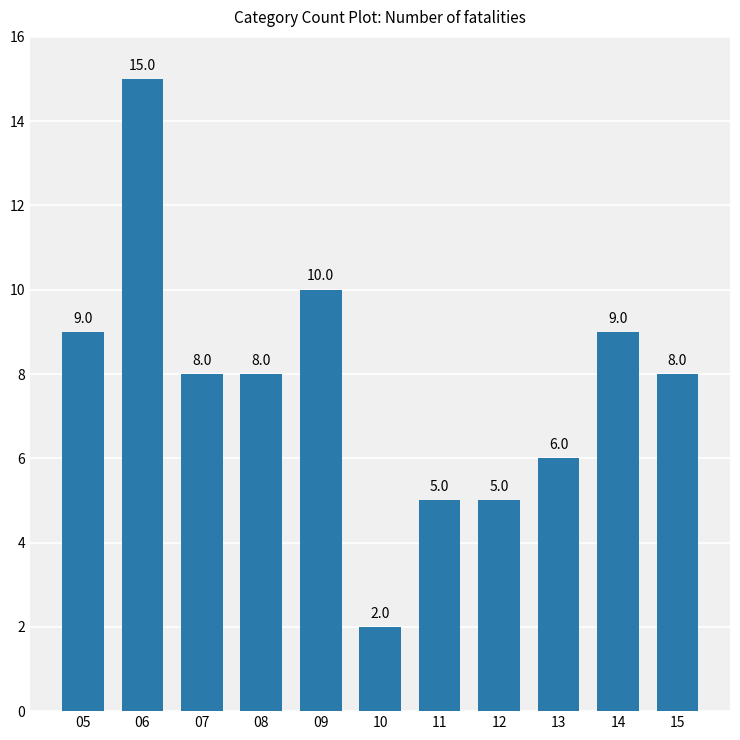

Which has a higher value, 14 or 11?

14